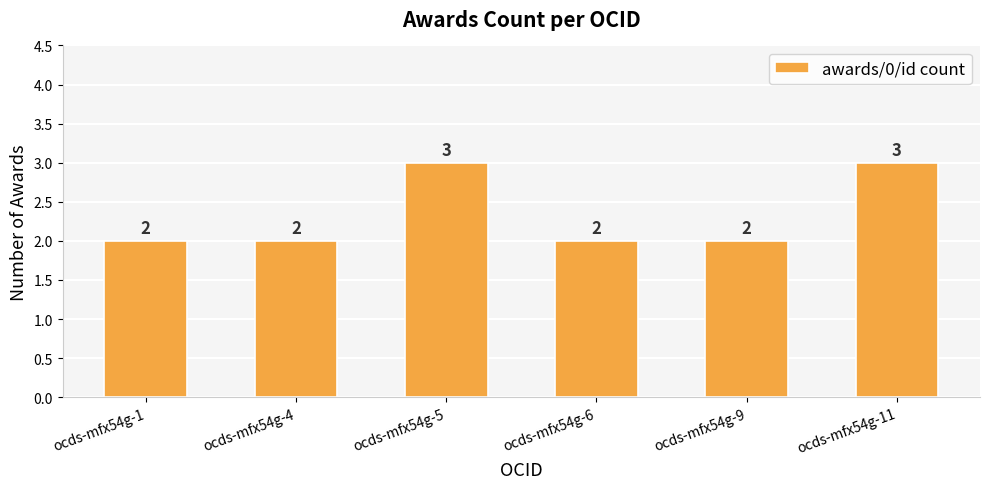

Read the value at ocds-mfx54g-11.

3